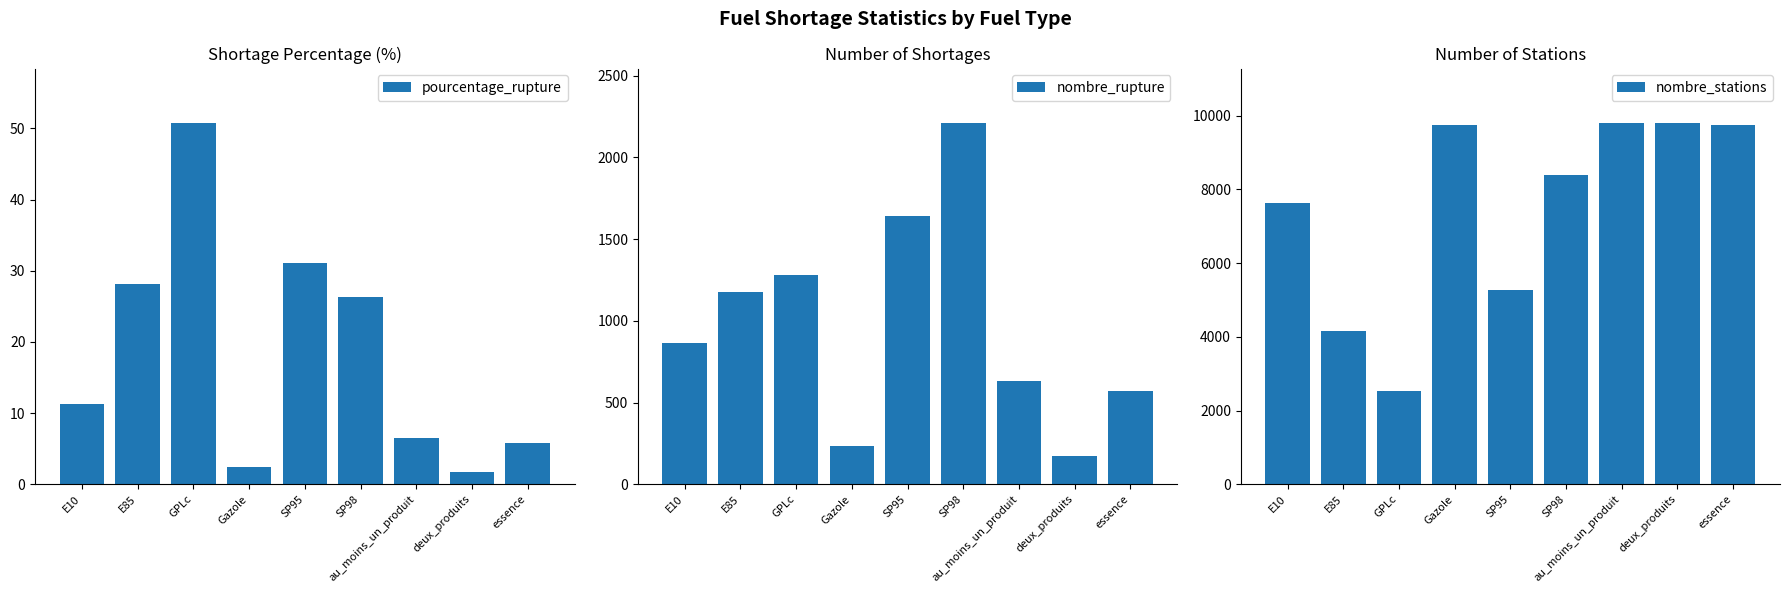

Where does the nombre_stations series first go above 8387?

Gazole